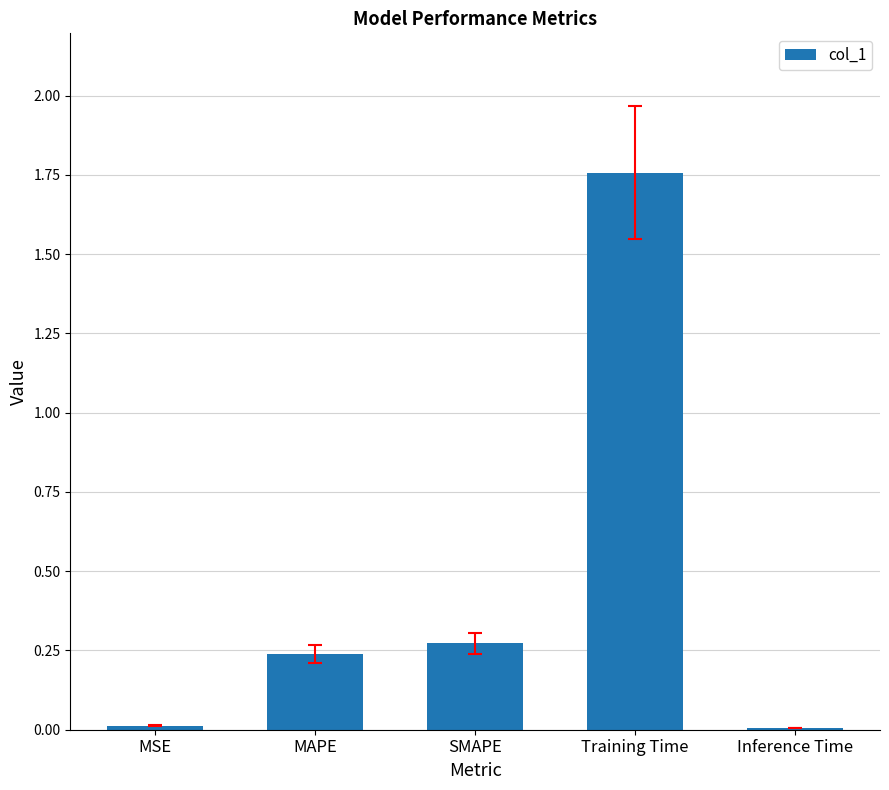

True or false: the data shows 0.6 at Training Time.

False